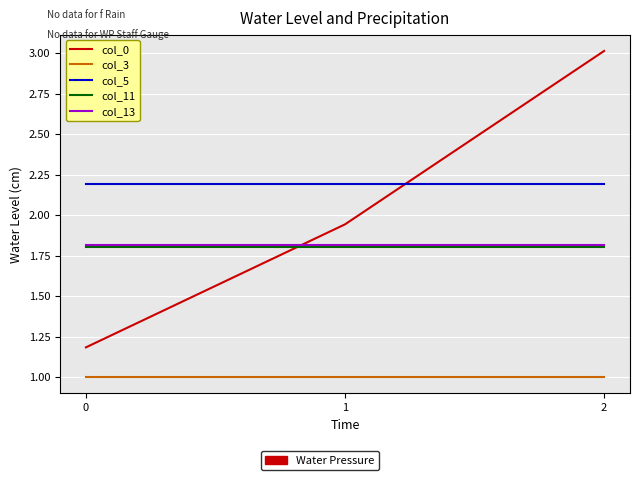

What is the approximate value of col_11 at 2?

1.8